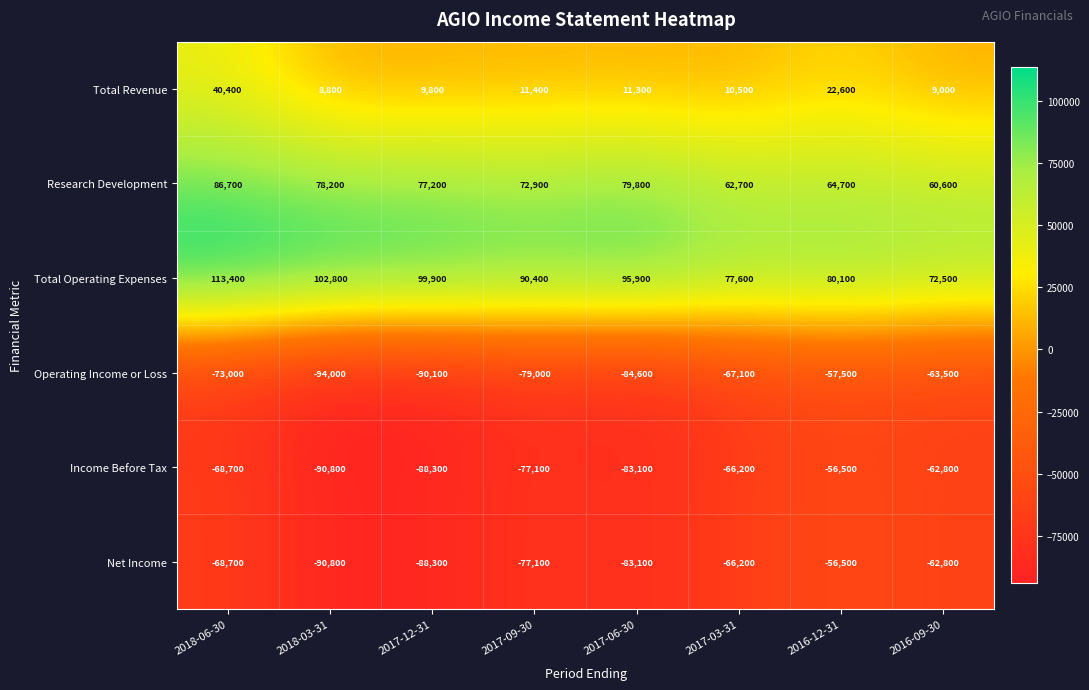

What is the minimum value shown in the chart?

-94000